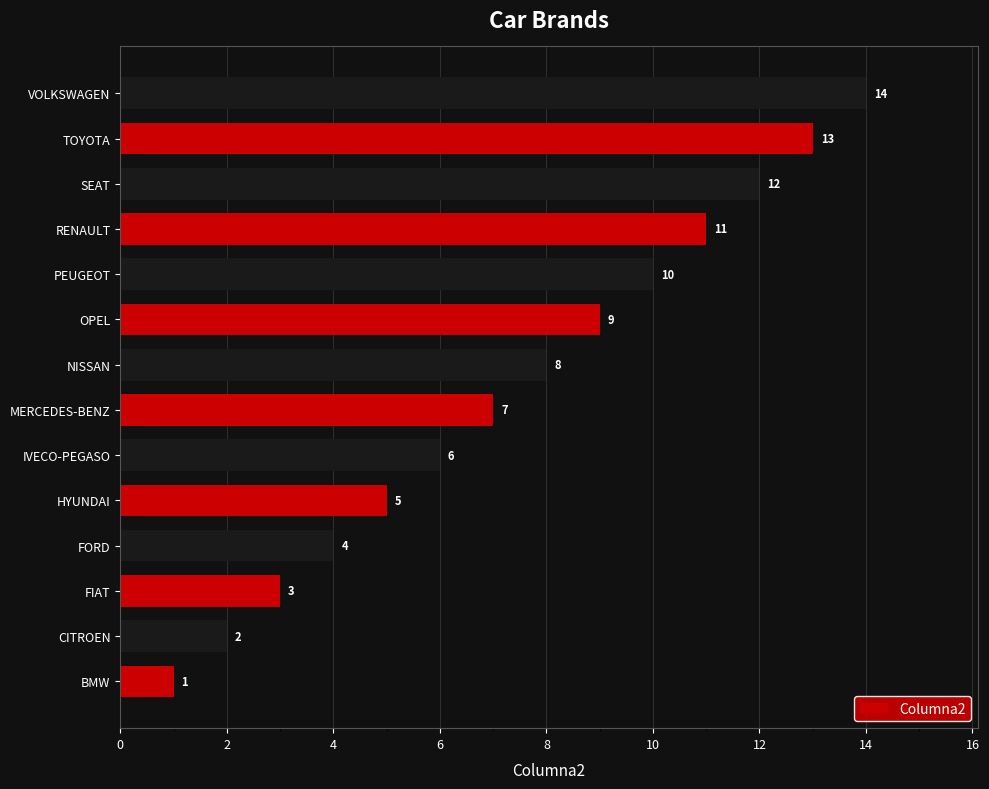

What is the difference between the maximum and minimum values?

13